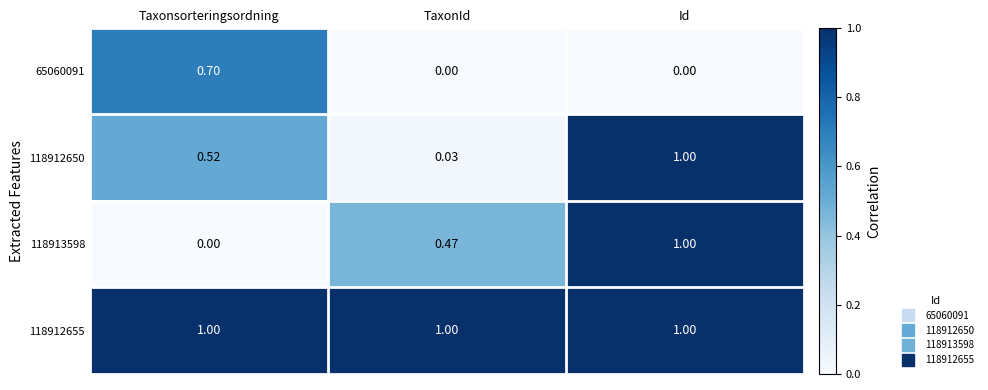

At how many categories does at least one series exceed 0?

3